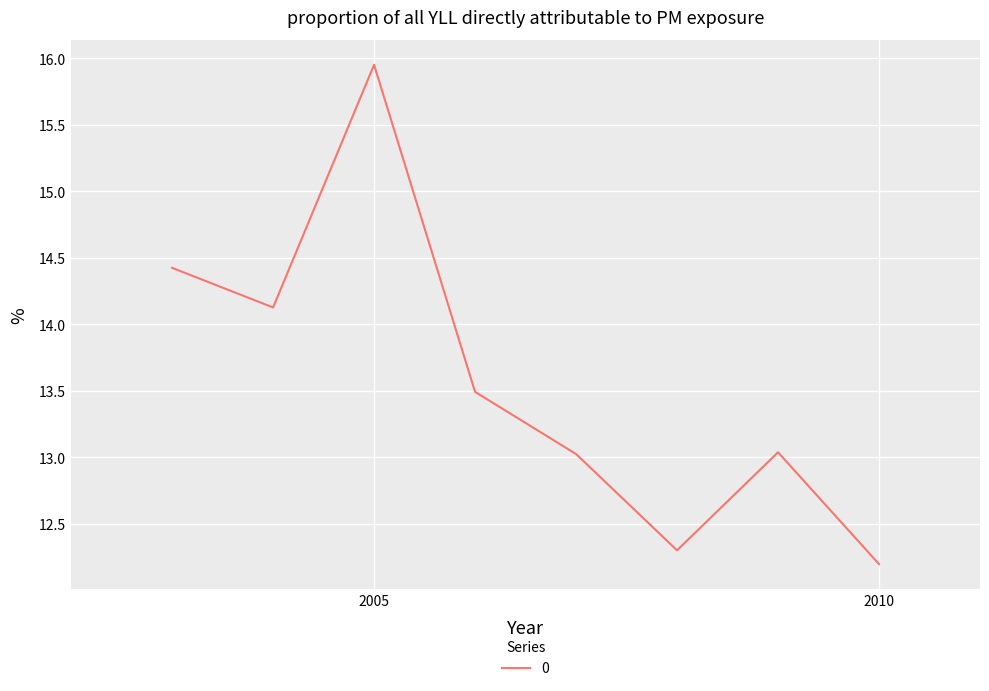

What is the smallest value displayed?

12.2